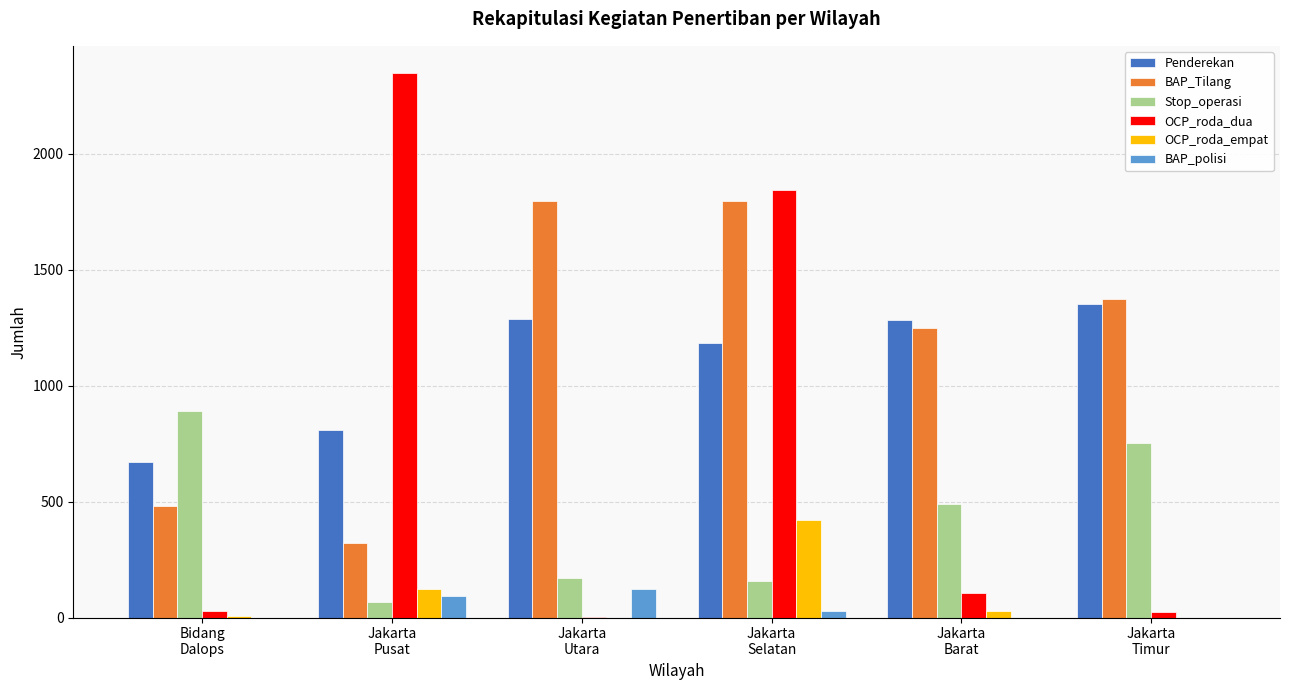

What is the sum of all Stop_operasi values?

2529